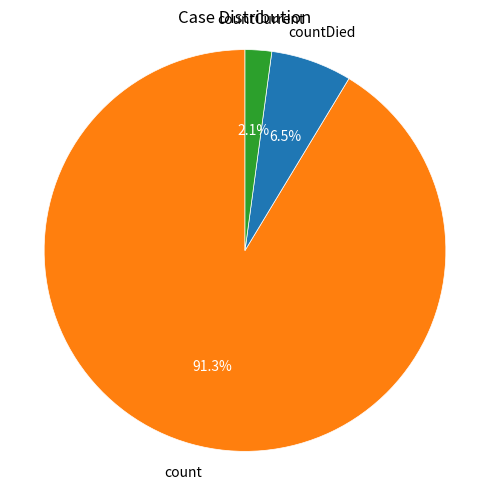

Is there any slice that represents more than half of the pie?

Yes